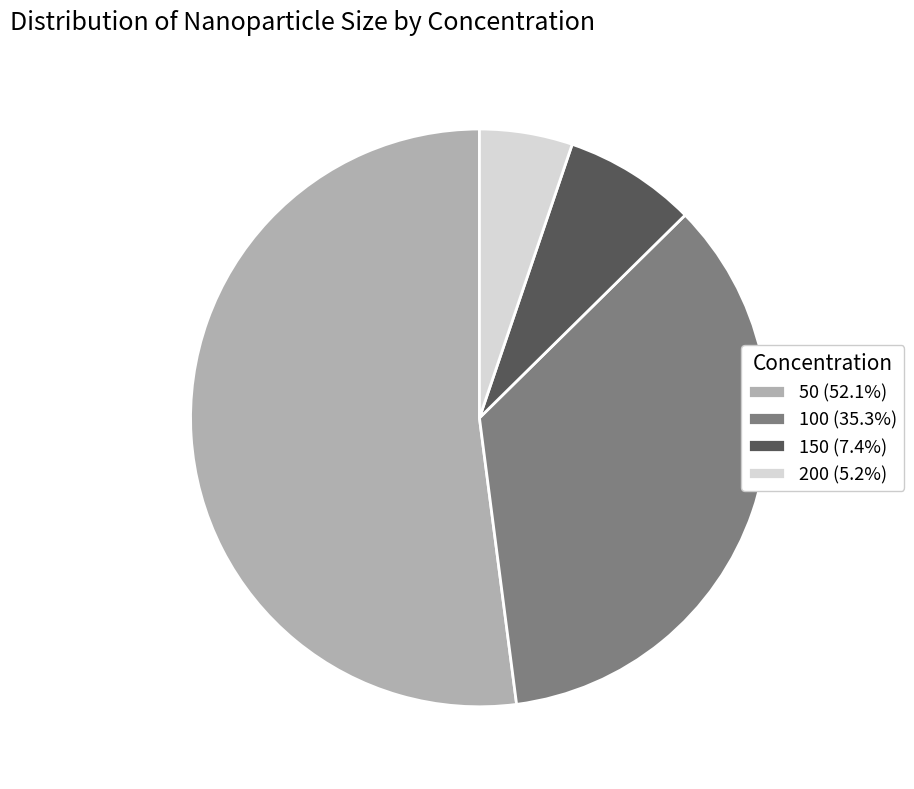

Is there a majority slice in this chart?

Yes